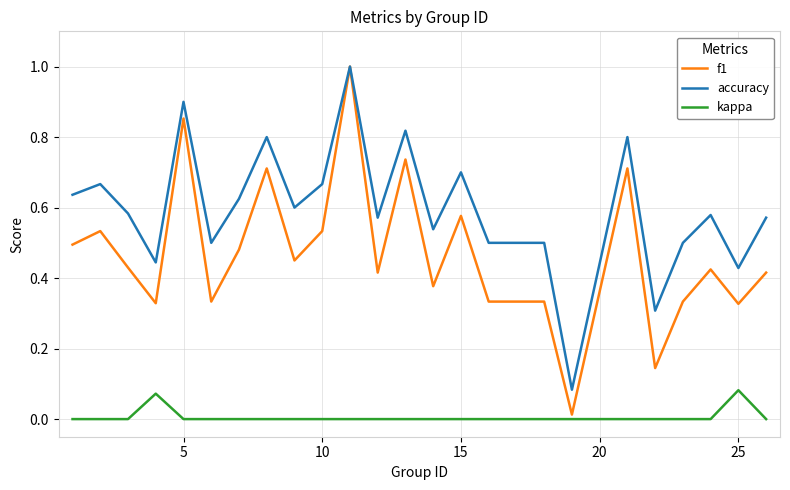

What is the highest value of the f1 series?

1.0